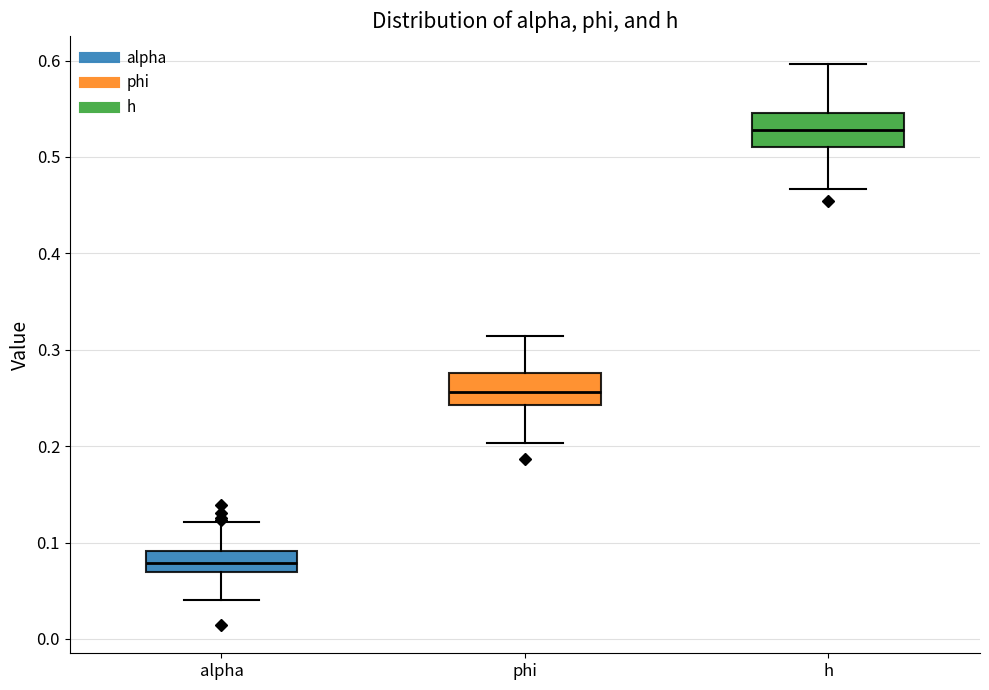

Reading left to right, read every box against the y-axis: the position of its median line, the range the box covers, and the ends of its whiskers. The values are not printed on the chart, so give them approximately, as read against the axis.

alpha: median 0.08, box 0.07 to 0.09, whiskers 0.04 to 0.12
phi: median 0.26, box 0.24 to 0.28, whiskers 0.20 to 0.31
h: median 0.53, box 0.51 to 0.55, whiskers 0.47 to 0.60